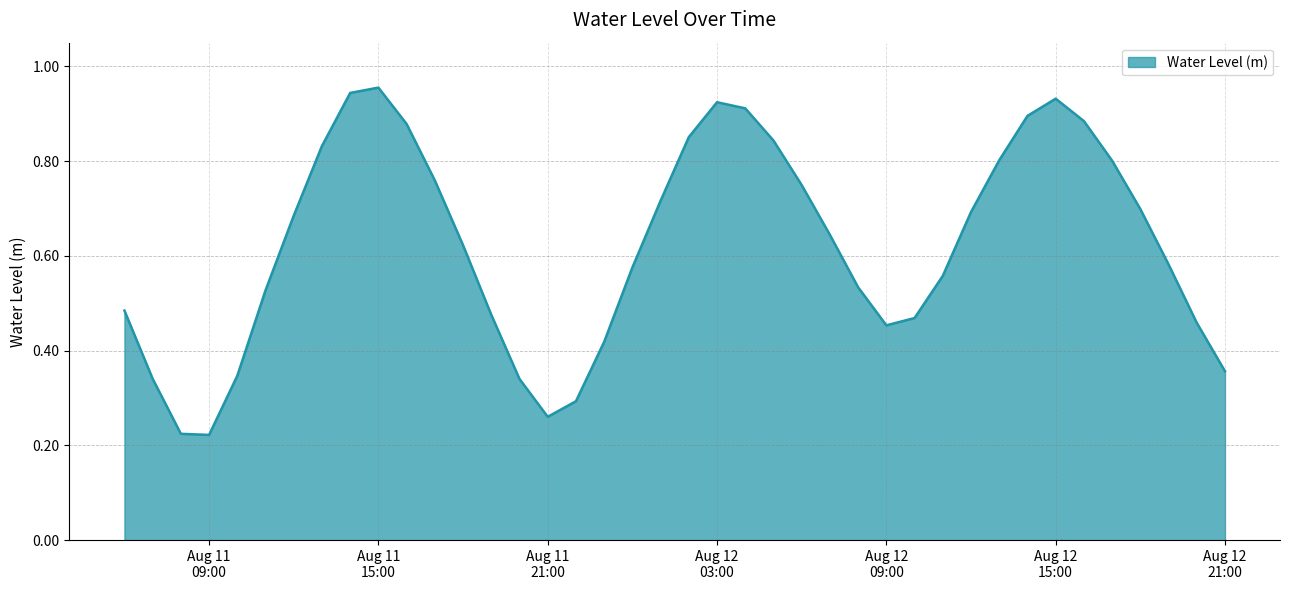

Is this an area chart (filled region under the line)?

Yes